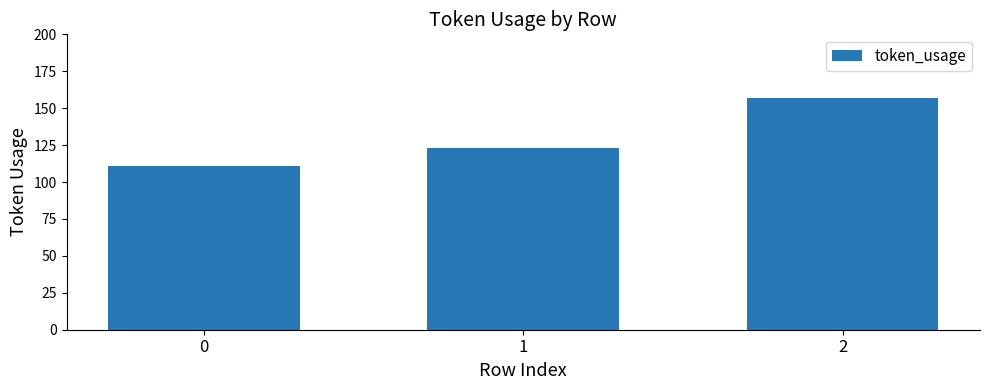

What is the smallest value displayed?

111